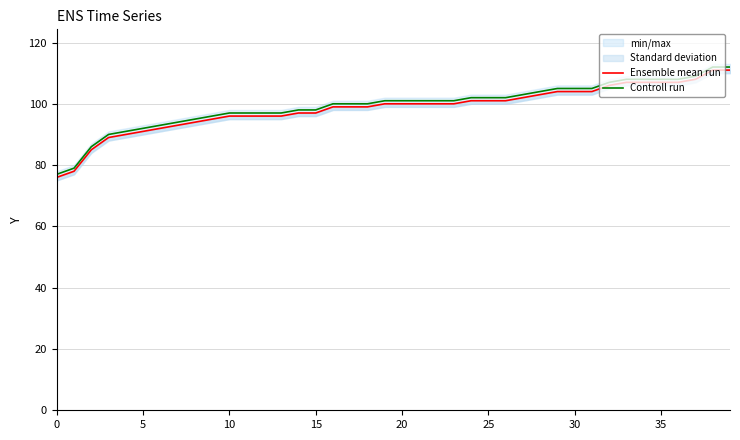

At which label does Controll run first exceed 101?

24